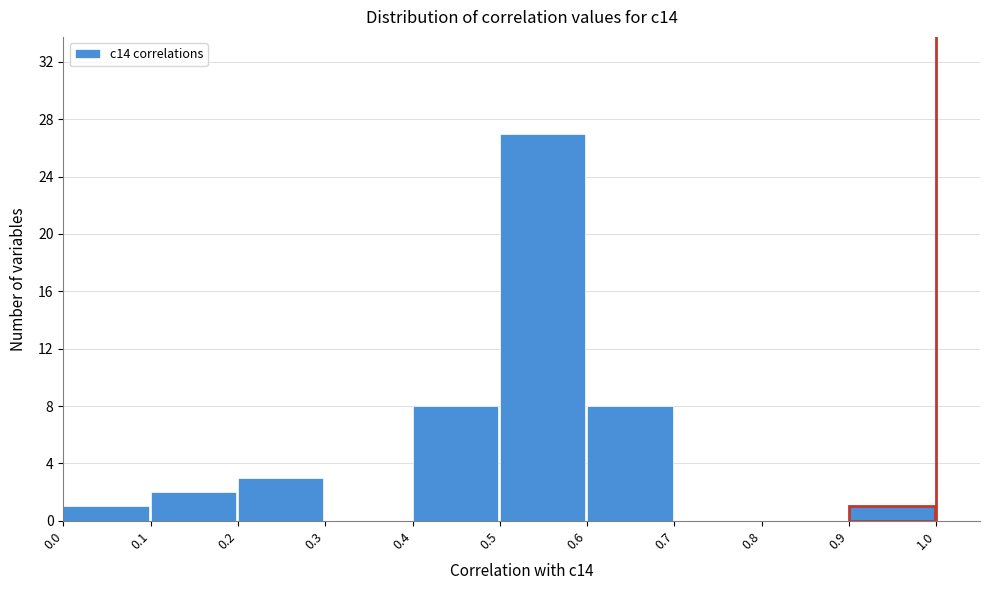

Reading left to right, list every bar in this chart as the range it spans on the x-axis followed by its height. The values are not printed on the chart, so give them approximately, as read against the axis.

0.0 to 0.1: 1
0.1 to 0.2: 2
0.2 to 0.3: 3
0.3 to 0.4: 0
0.4 to 0.5: 8
0.5 to 0.6: 27
0.6 to 0.7: 8
0.7 to 0.8: 0
0.8 to 0.9: 0
0.9 to 1.0: 1